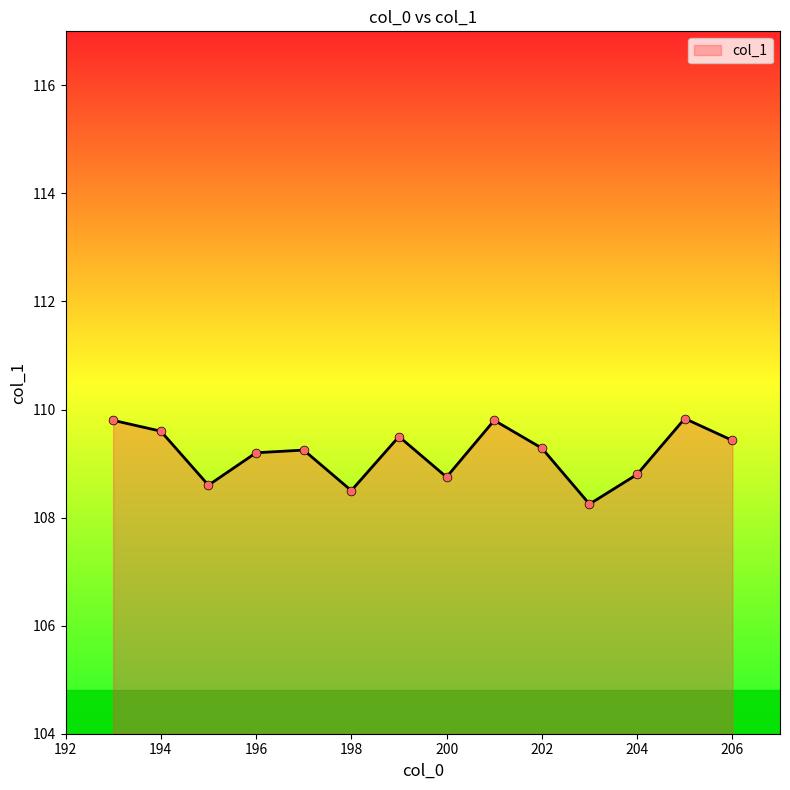

What is the maximum value shown in the chart?

109.8